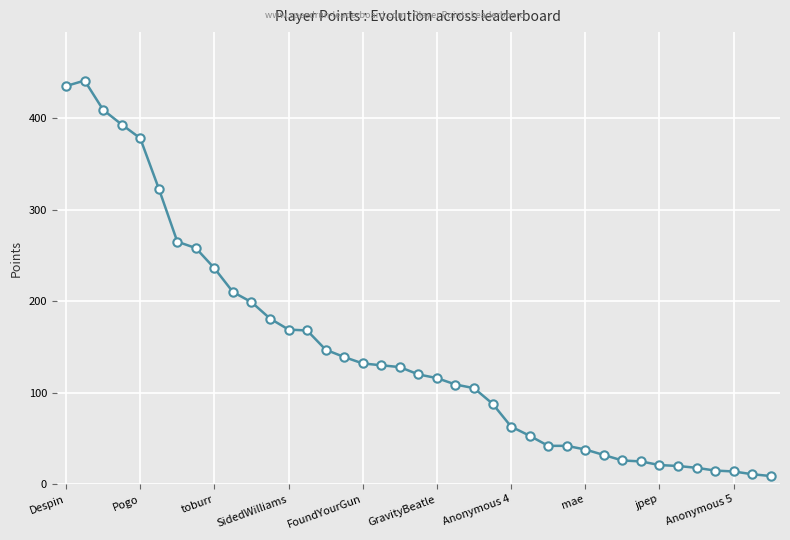

True or false: there are more than 0 points higher than both neighbors.

True